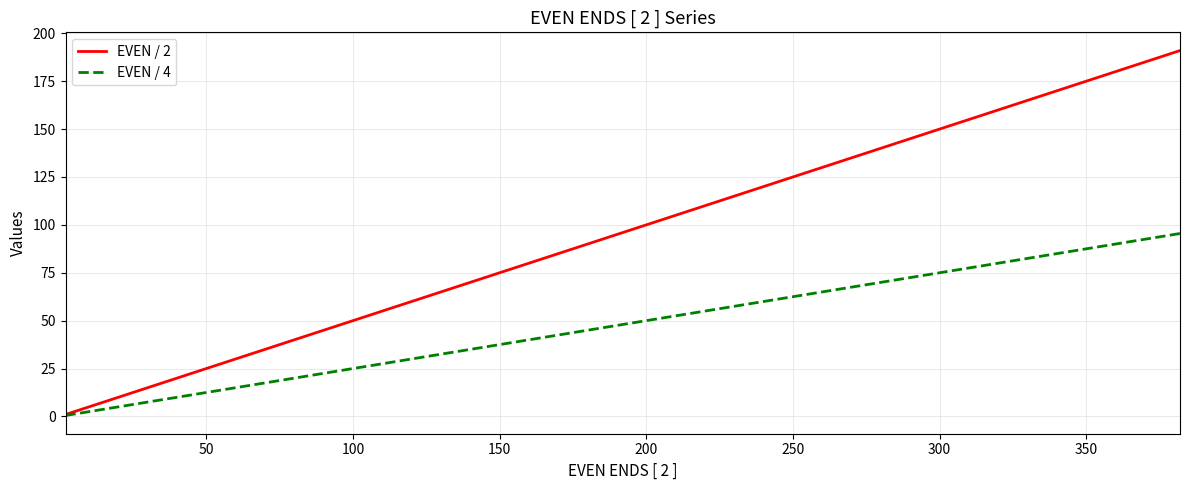

What is the maximum value shown in the chart?

191.0